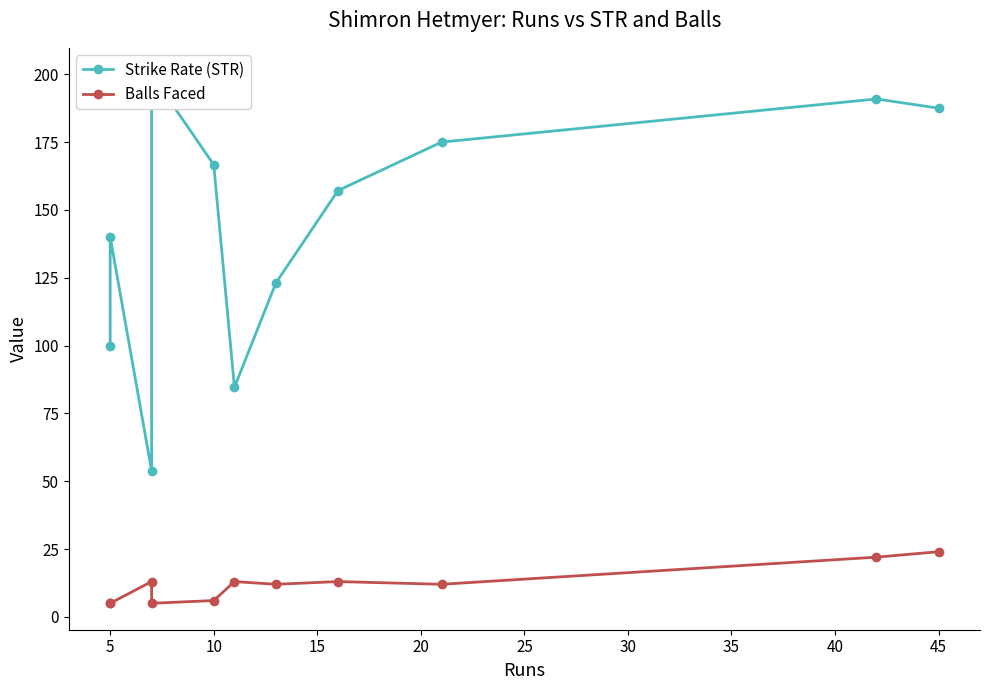

What is the smallest value displayed?

5.0